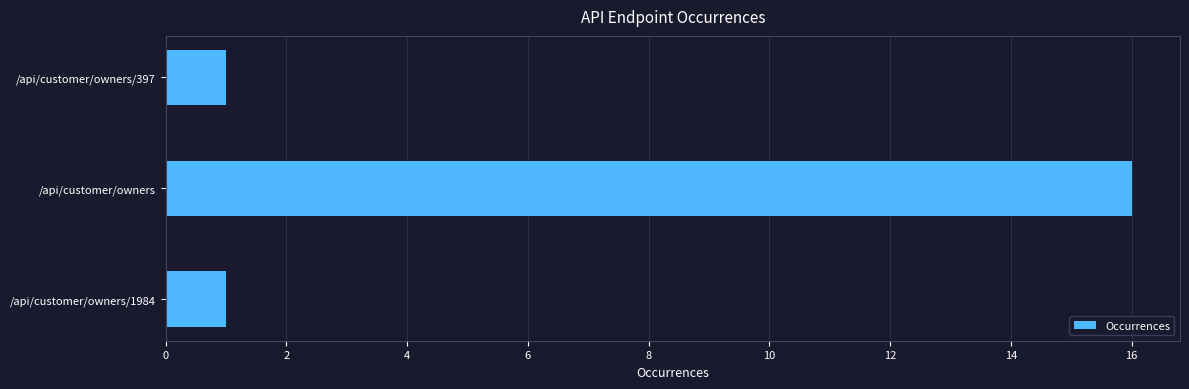

What is the approximate value at /api/customer/owners?

16